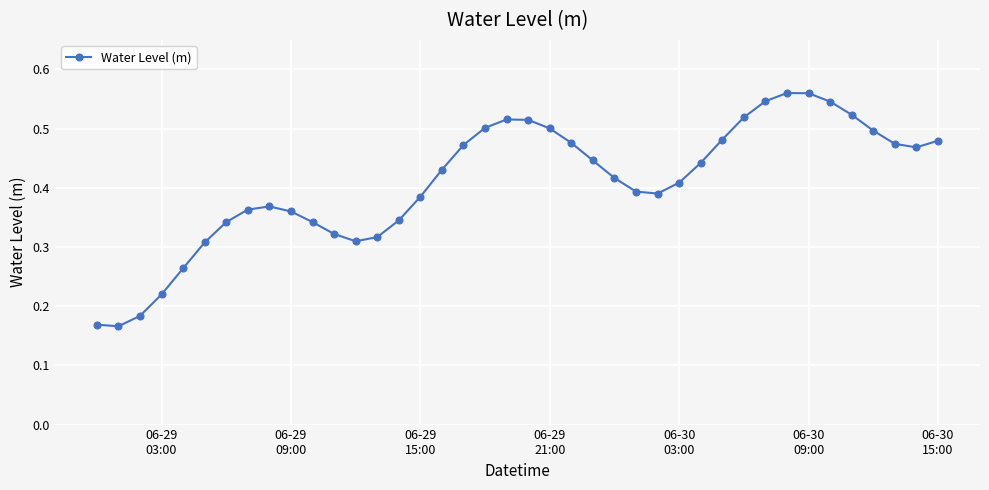

Count the values in the range 0 to 1.

40